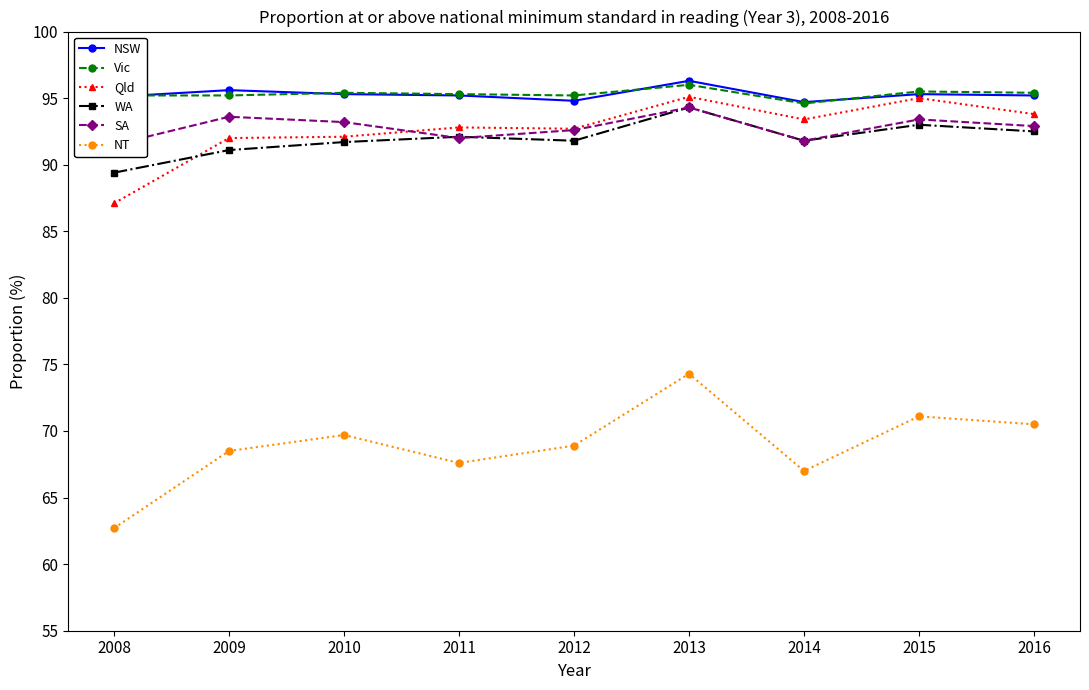

True or false: Vic has a value of 167.9 at 2009.

False